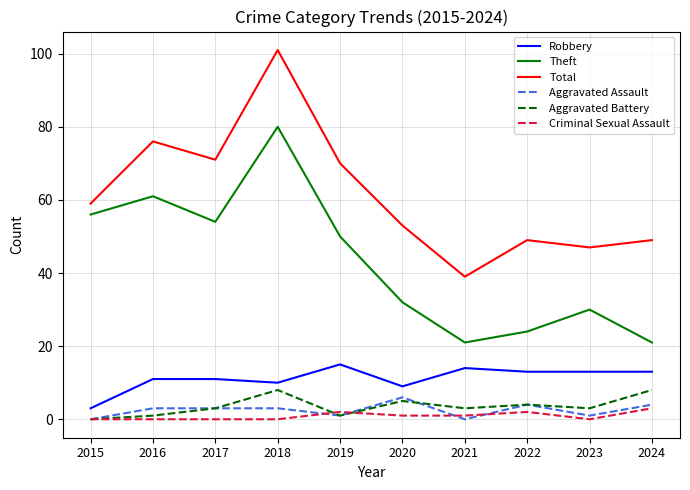

Which series has the largest total across all categories?

Total